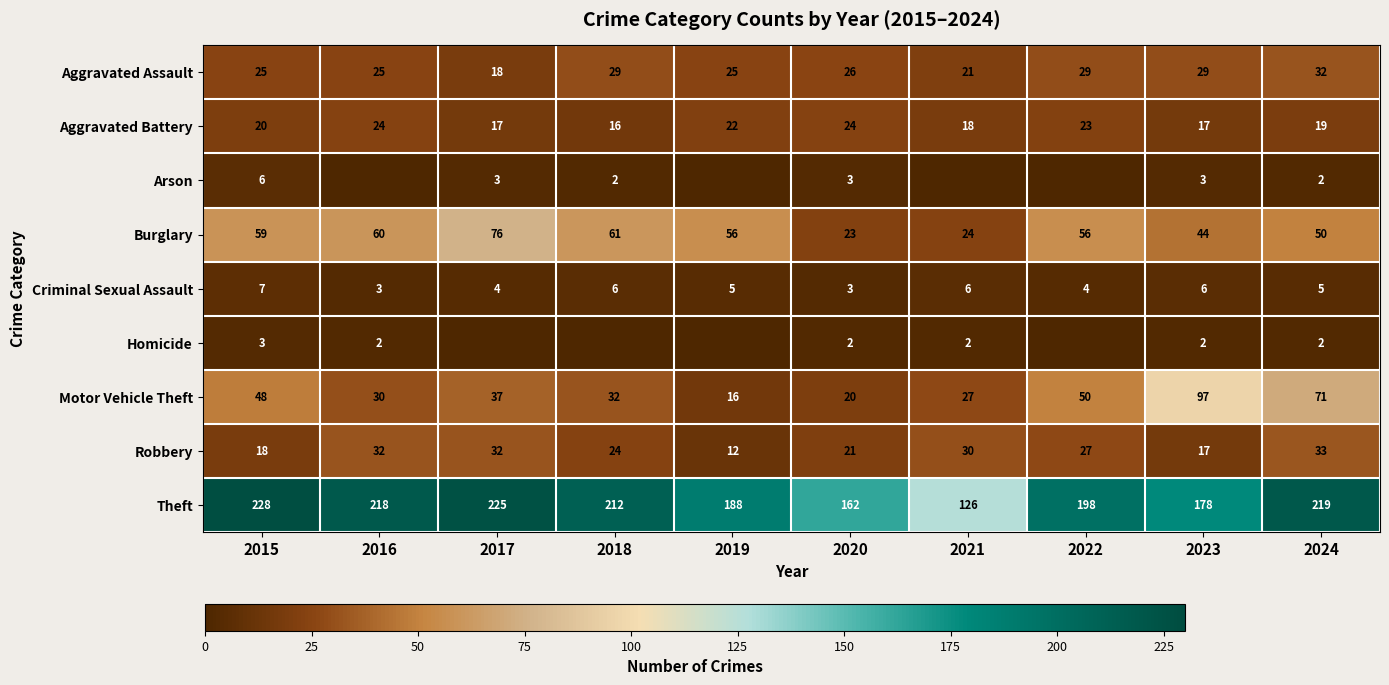

What is the sum of all Burglary values?

509